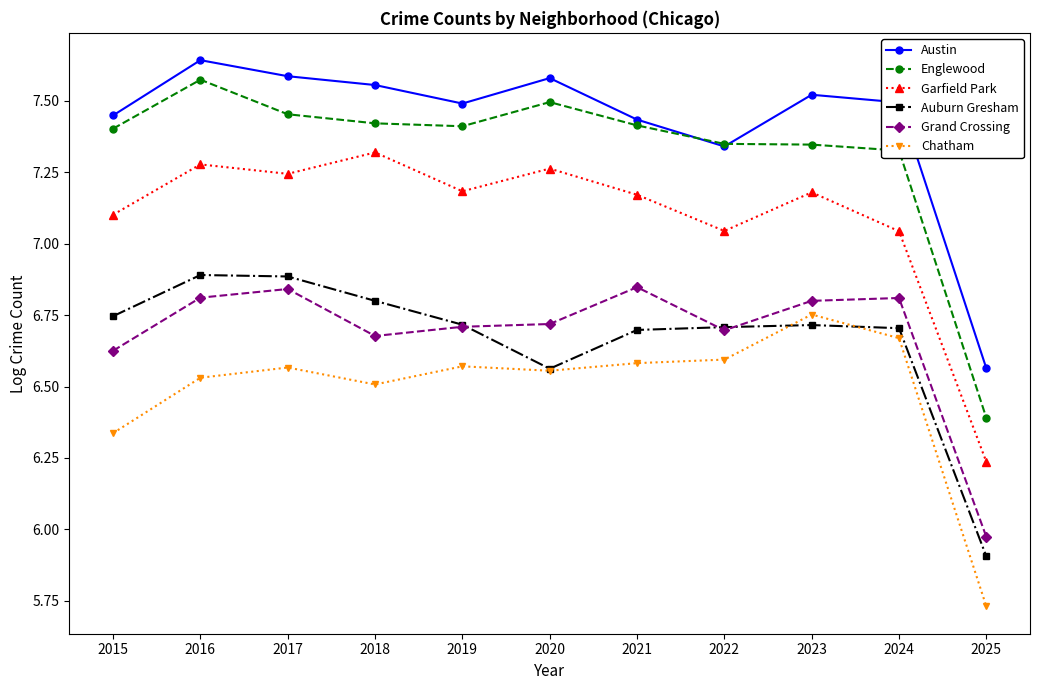

How many data points in Garfield Park are above 7?

10